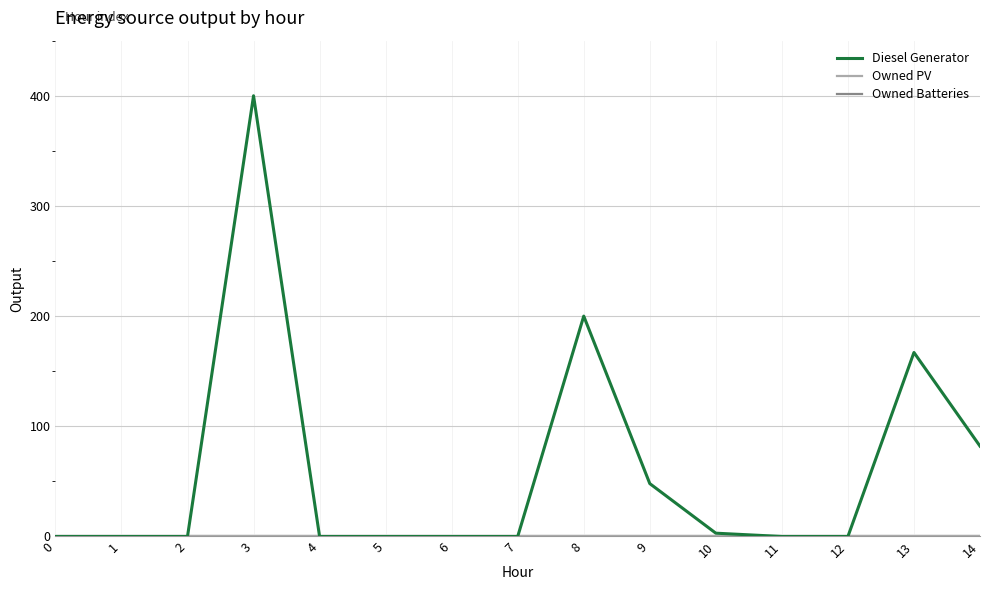

Which series changed the most between 0 and 4?

Diesel Generator